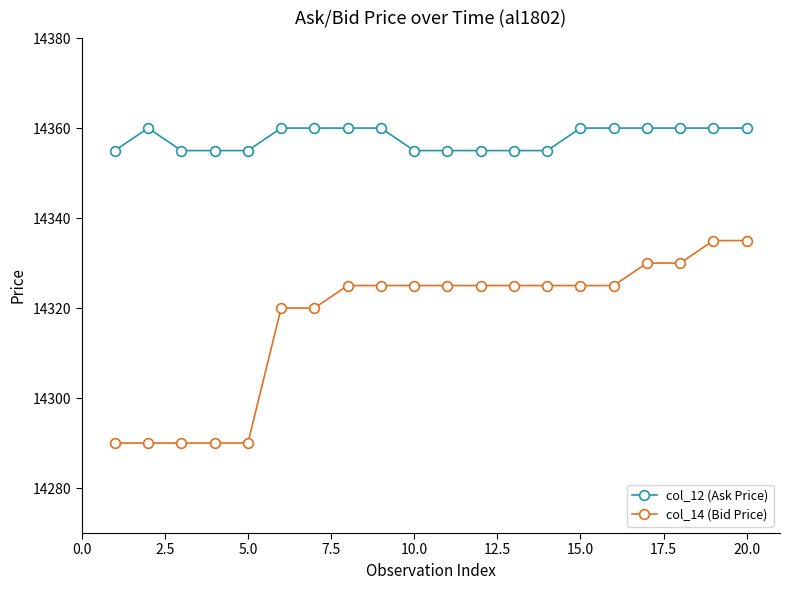

What is the value of the col_14 (Bid Price) point at the 16th from the left?

14325